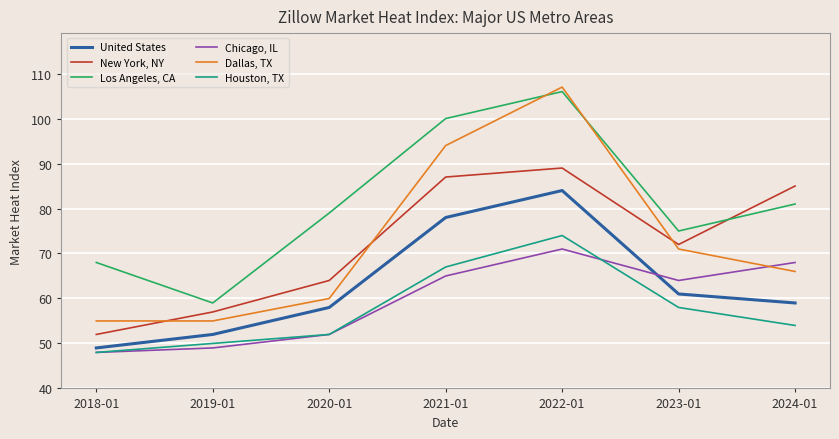

Reading left to right, extract all data points from this chart.

United States: 2018-01=49	2019-01=52	2020-01=58	2021-01=78	2022-01=84	2023-01=61	2024-01=59
New York, NY: 2018-01=52	2019-01=57	2020-01=64	2021-01=87	2022-01=89	2023-01=72	2024-01=85
Los Angeles, CA: 2018-01=68	2019-01=59	2020-01=79	2021-01=100	2022-01=106	2023-01=75	2024-01=81
Chicago, IL: 2018-01=48	2019-01=49	2020-01=52	2021-01=65	2022-01=71	2023-01=64	2024-01=68
Dallas, TX: 2018-01=55	2019-01=55	2020-01=60	2021-01=94	2022-01=107	2023-01=71	2024-01=66
Houston, TX: 2018-01=48	2019-01=50	2020-01=52	2021-01=67	2022-01=74	2023-01=58	2024-01=54